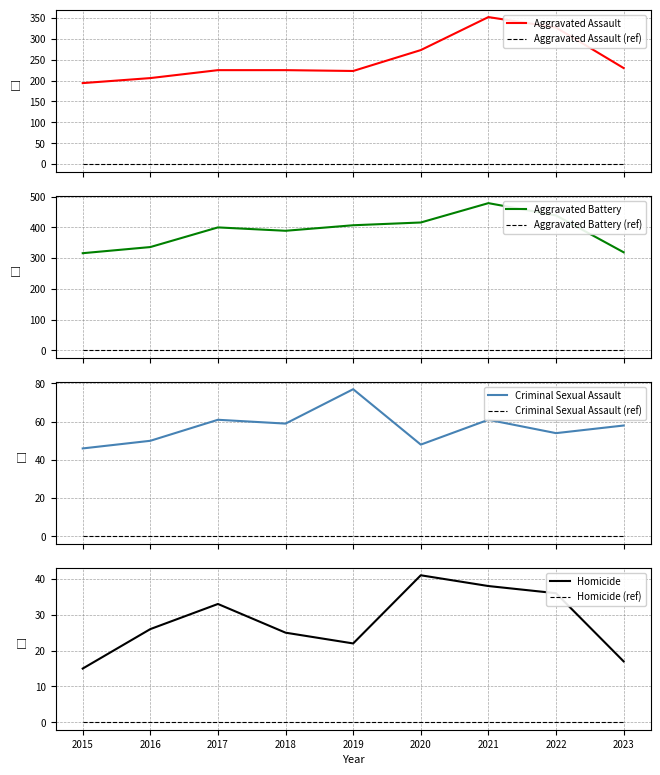

True or false: Aggravated Battery and Criminal Sexual Assault intersect in this chart.

False